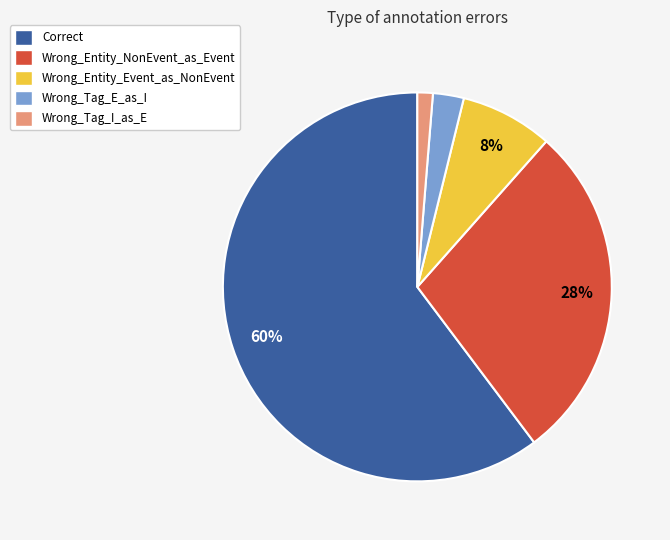

Rank the categories by value from lowest to highest.

Wrong_Tag_I_as_E, Wrong_Tag_E_as_I, Wrong_Entity_Event_as_NonEvent, Wrong_Entity_NonEvent_as_Event, Correct